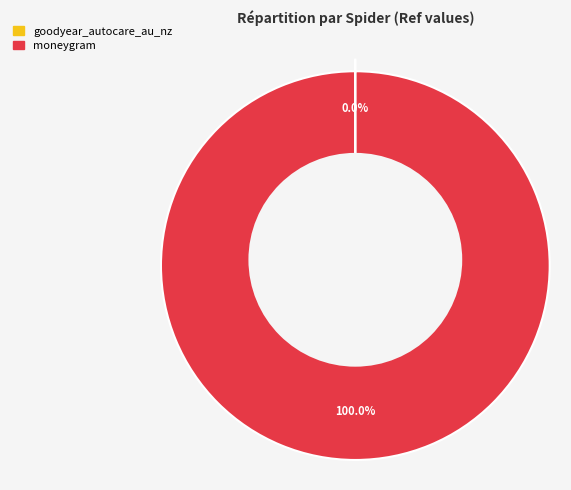

Count the number of slices in the pie.

2